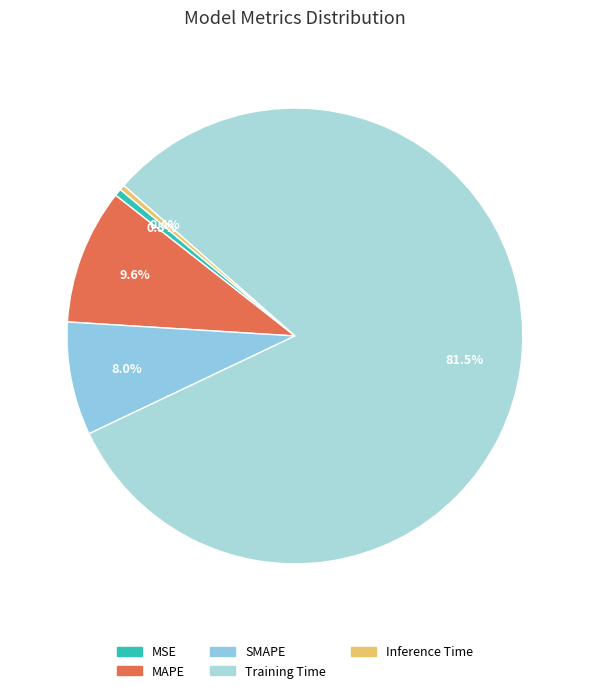

What is the change in value from MAPE to Training Time?

+2.9